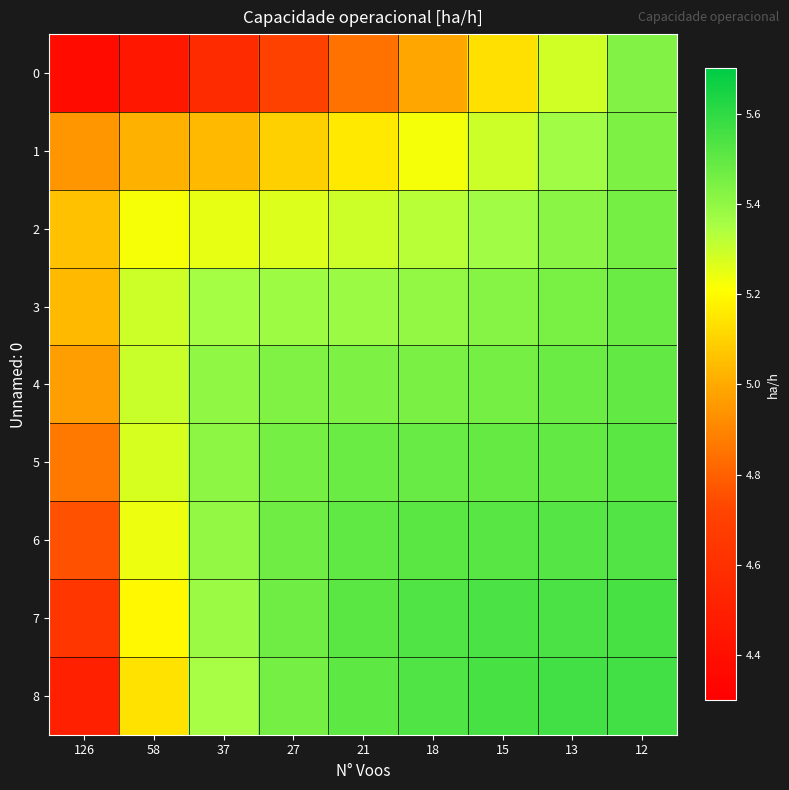

What is the total value across all series at 15?

48.8